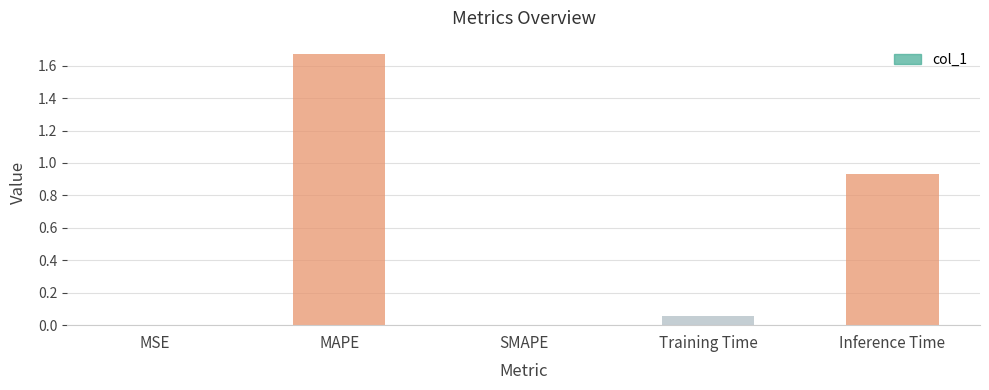

Is it true that the value at Inference Time is 0.2?

False